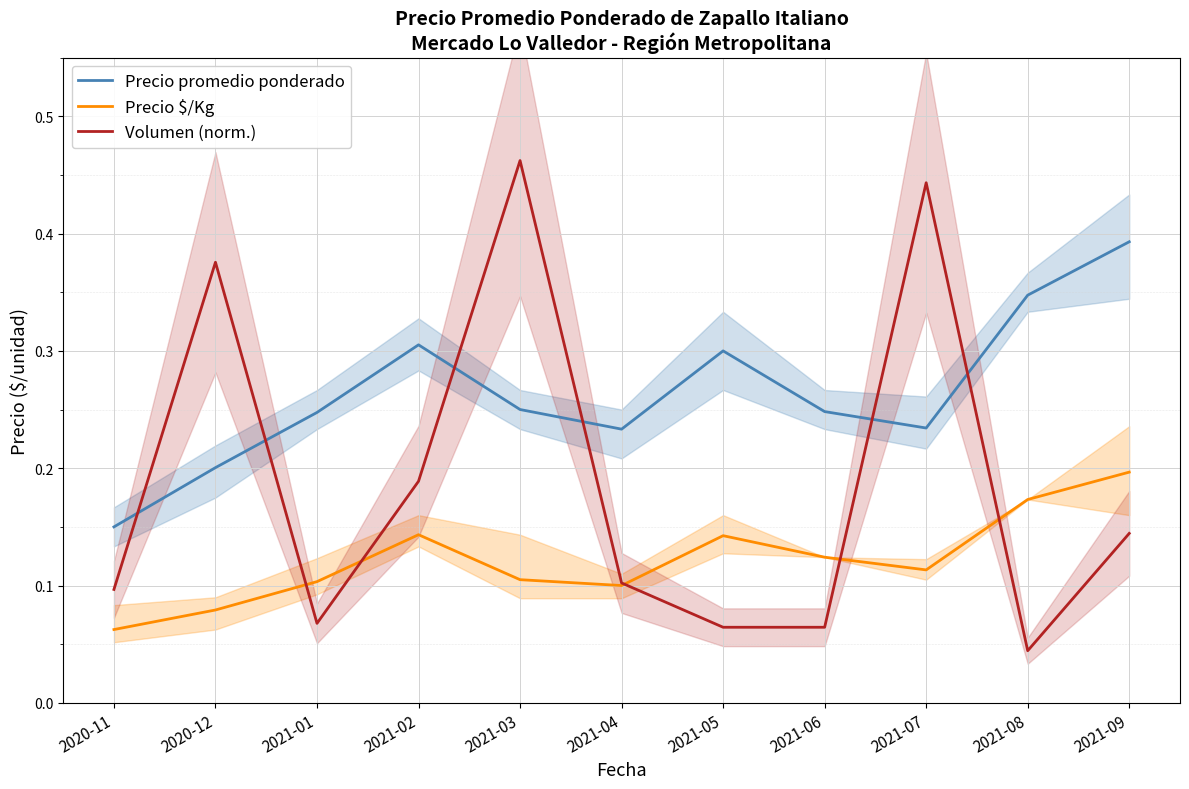

Rank the series by their average value, from lowest to highest.

Precio $/Kg, Volumen (norm.), Precio promedio ponderado